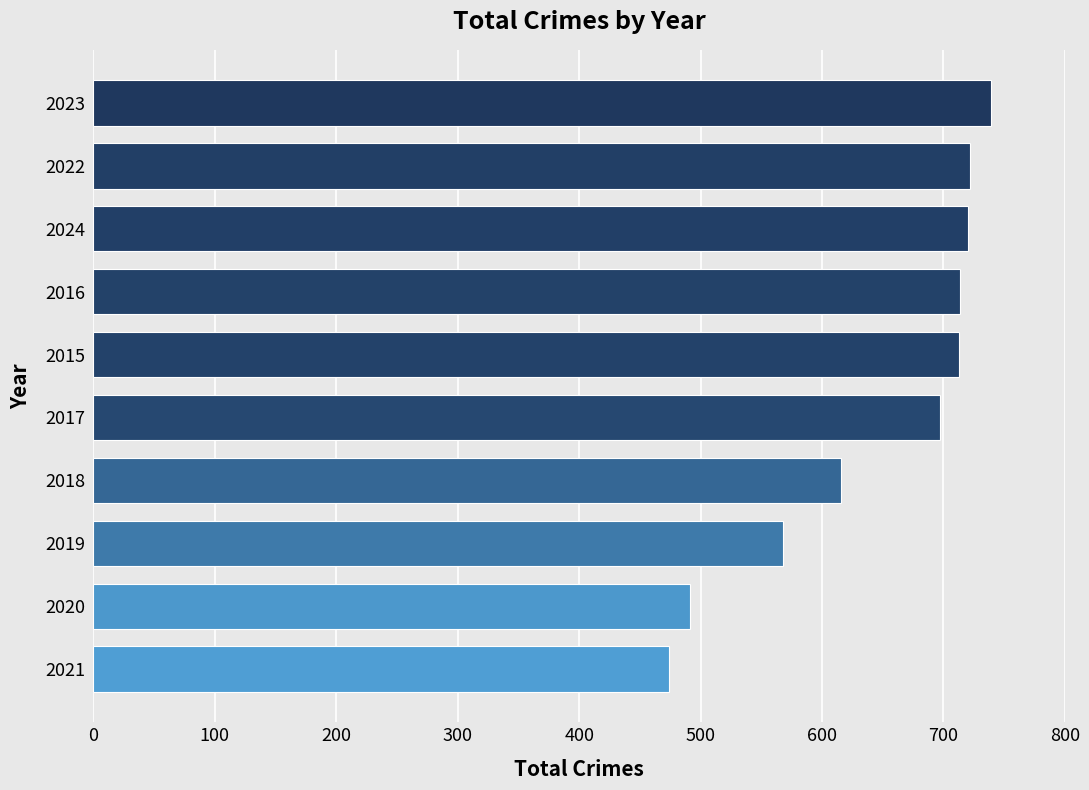

Where is the data nearest to the value 606?

2018